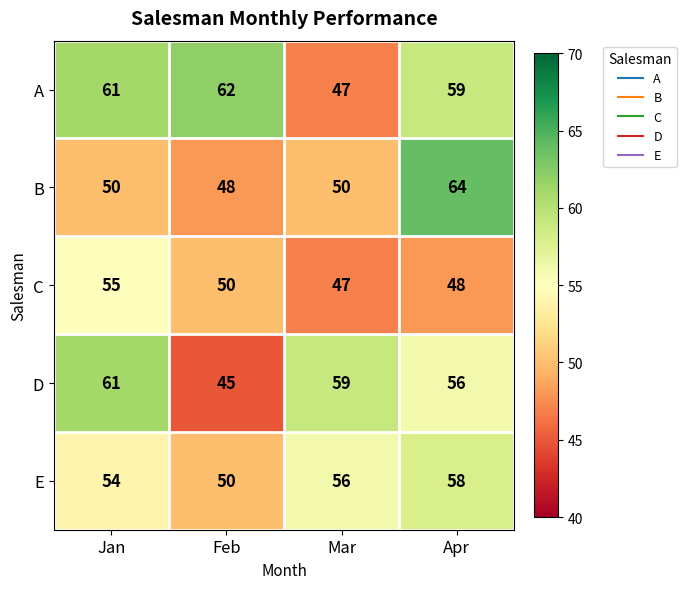

What is the average value of the D series?

55